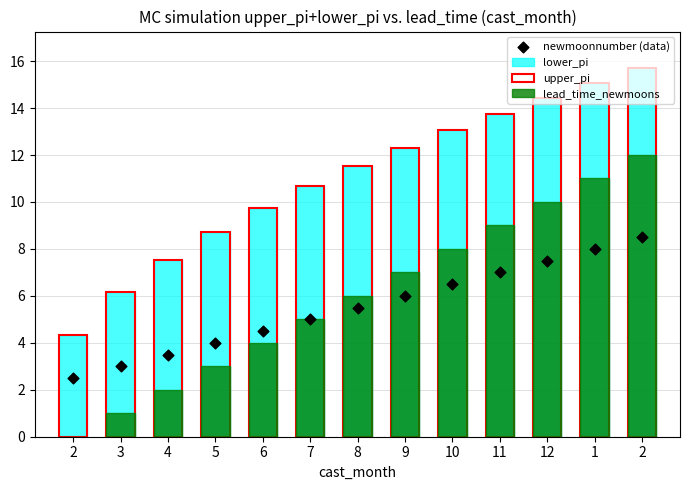

What is the total value across all series at 12?

46.4